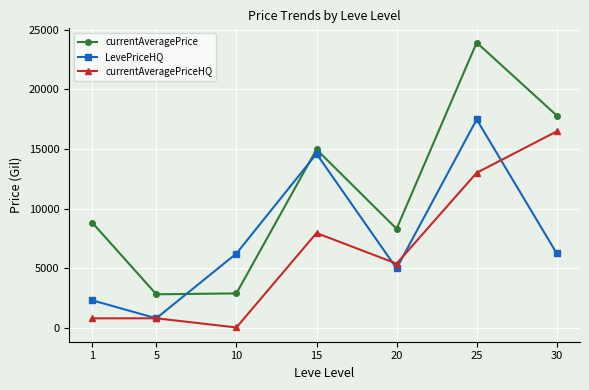

The LevePriceHQ series shows 17481.2 at 25. True or false?

True